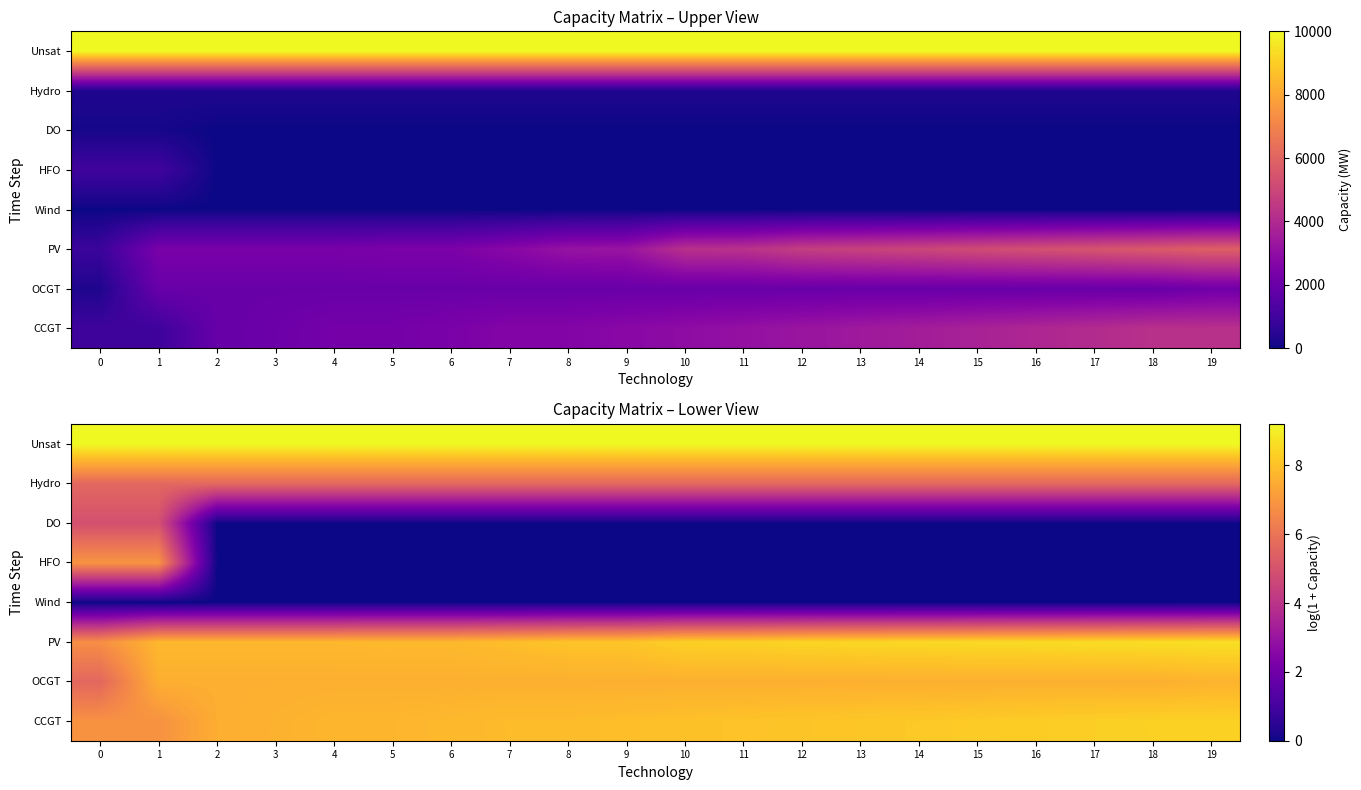

The value of DO at 6 is -1.8. True or false?

False